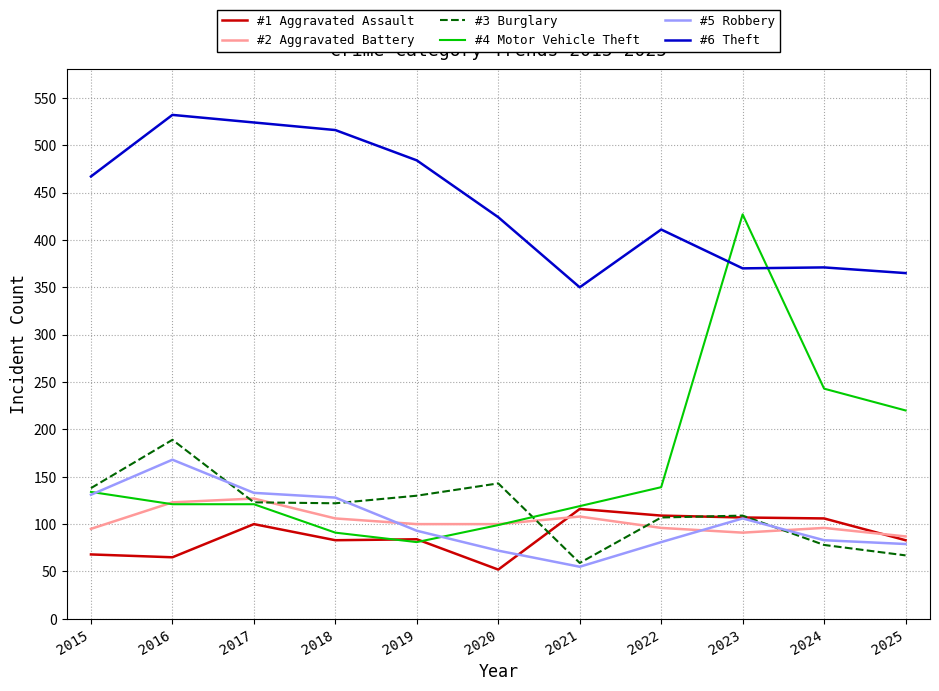

What is the total value across all series at 2024?

977